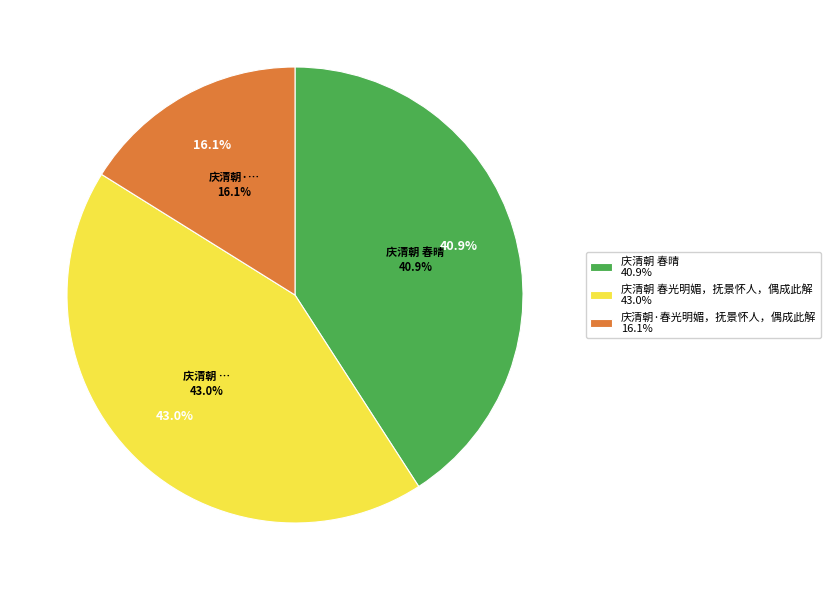

Rank the categories by value from lowest to highest.

庆清朝·春光明媚，抚景怀人，偶成此解, 庆清朝 春晴, 庆清朝 春光明媚，抚景怀人，偶成此解